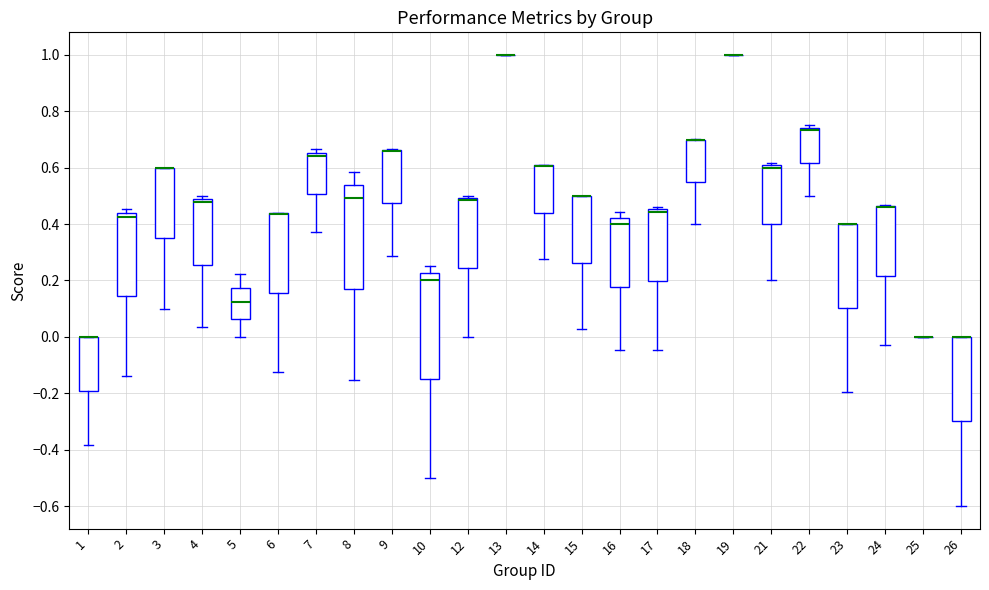

Reading left to right, read every box against the y-axis: the position of its median line, the range the box covers, and the ends of its whiskers. The values are not printed on the chart, so give them approximately, as read against the axis.

1: median 0.00 (drawn on the box's upper edge), box -0.20 to 0.00, whiskers -0.38 to 0.00
2: median 0.42, box 0.14 to 0.44, whiskers -0.14 to 0.46
3: median 0.60 (drawn on the box's upper edge), box 0.36 to 0.60, whiskers 0.10 to 0.60
4: median 0.48 (just below the box's upper edge), box 0.26 to 0.48, whiskers 0.04 to 0.50
5: median 0.12, box 0.06 to 0.18, whiskers 0.00 to 0.22
6: median 0.44 (drawn on the box's upper edge), box 0.16 to 0.44, whiskers -0.12 to 0.44
7: median 0.64, box 0.50 to 0.66, whiskers 0.38 to 0.66 (just above the box's upper edge)
8: median 0.50, box 0.16 to 0.54, whiskers -0.16 to 0.58
9: median 0.66 (drawn on the box's upper edge), box 0.48 to 0.66, whiskers 0.28 to 0.66
10: median 0.20, box -0.14 to 0.22, whiskers -0.50 to 0.26
12: median 0.48, box 0.24 to 0.50, whiskers 0.00 to 0.50 (just above the box's upper edge)
13: box collapsed to a line at 1.00, whiskers 1.00 to 1.00
14: median 0.60 (drawn on the box's upper edge), box 0.44 to 0.60, whiskers 0.28 to 0.62
15: median 0.50 (drawn on the box's upper edge), box 0.26 to 0.50, whiskers 0.02 to 0.50
16: median 0.40, box 0.18 to 0.42, whiskers -0.04 to 0.44
17: median 0.44, box 0.20 to 0.46, whiskers -0.04 to 0.46 (just above the box's upper edge)
18: median 0.70 (drawn on the box's upper edge), box 0.54 to 0.70, whiskers 0.40 to 0.70
19: box collapsed to a line at 1.00, whiskers 1.00 to 1.00
21: median 0.60 (just below the box's upper edge), box 0.40 to 0.60, whiskers 0.20 to 0.62
22: median 0.74 (just below the box's upper edge), box 0.62 to 0.74, whiskers 0.50 to 0.76
23: median 0.40 (drawn on the box's upper edge), box 0.10 to 0.40, whiskers -0.20 to 0.40
24: median 0.46 (drawn on the box's upper edge), box 0.22 to 0.46, whiskers -0.04 to 0.46
25: box collapsed to a line at 0.00, whiskers 0.00 to 0.00
26: median 0.00 (drawn on the box's upper edge), box -0.30 to 0.00, whiskers -0.60 to 0.00